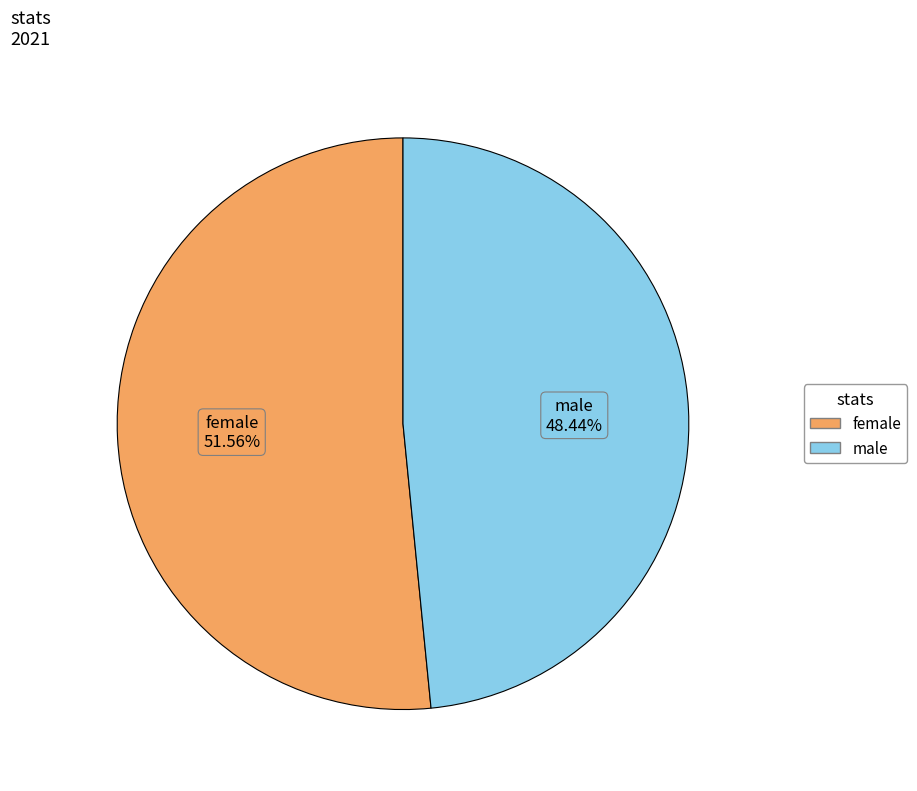

Which slice represents more than half of the pie?

female